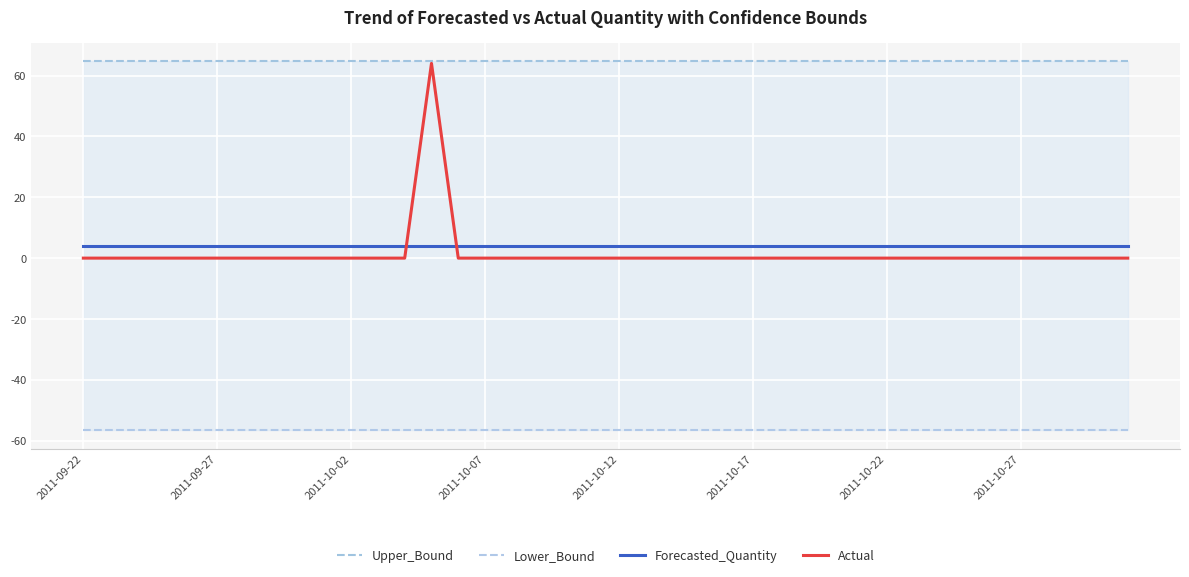

What is the maximum value for Forecasted_Quantity?

4.1